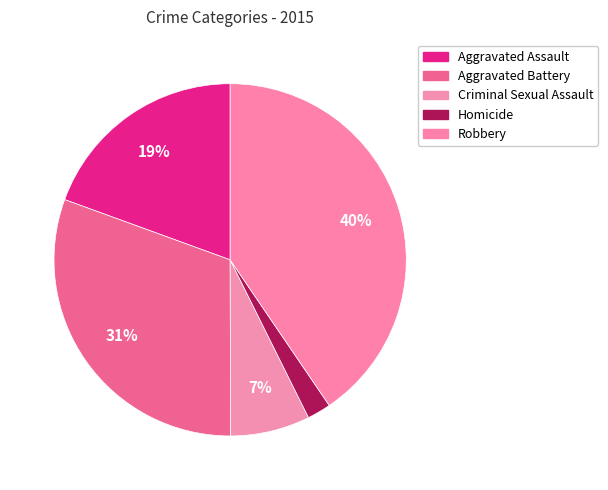

Between Robbery and Criminal Sexual Assault, which is larger?

Robbery